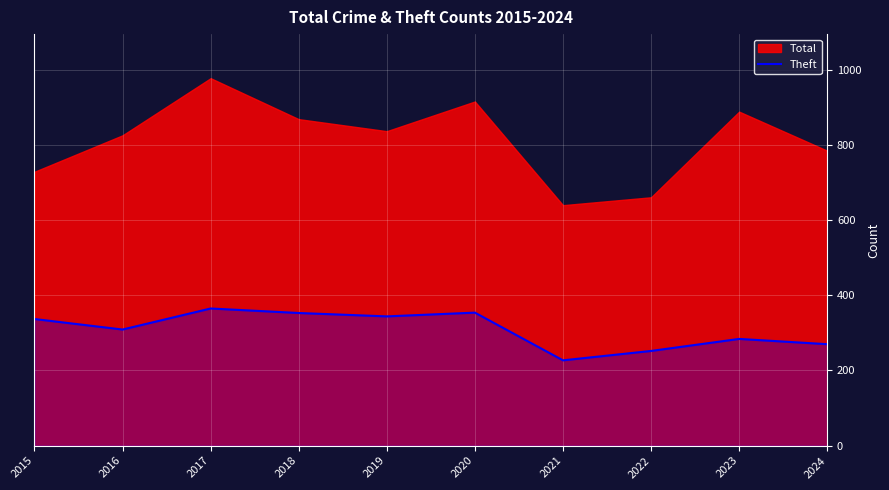

Which has a higher value, 2020 or 2017?

2017